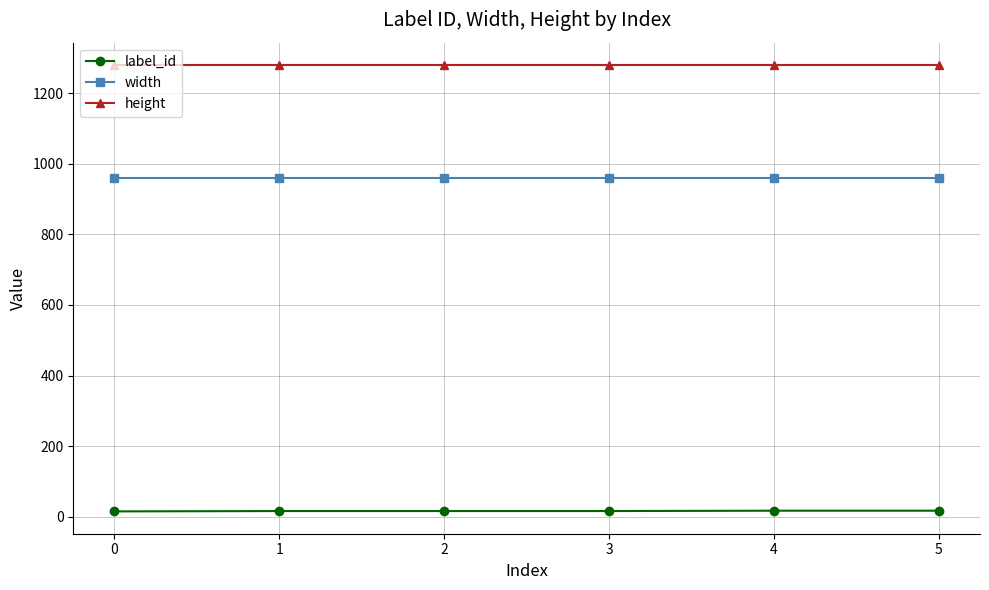

Read the width value at 3.

960